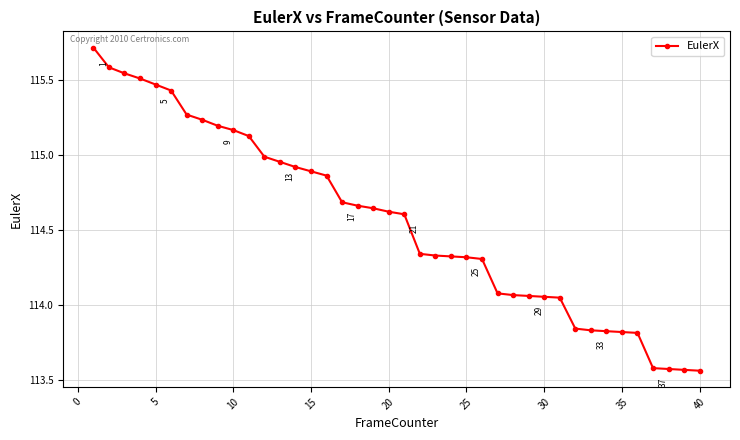

What is the difference between the maximum and minimum values?

2.2